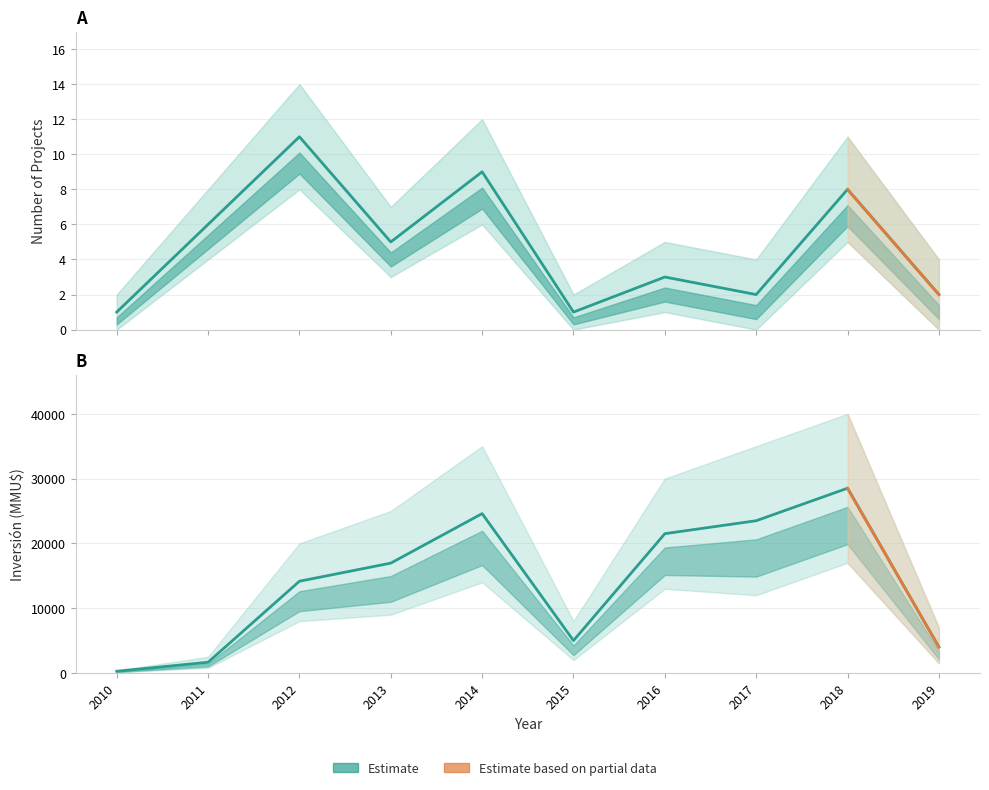

What is the lowest value of the Inversión(MMU$) series?

264